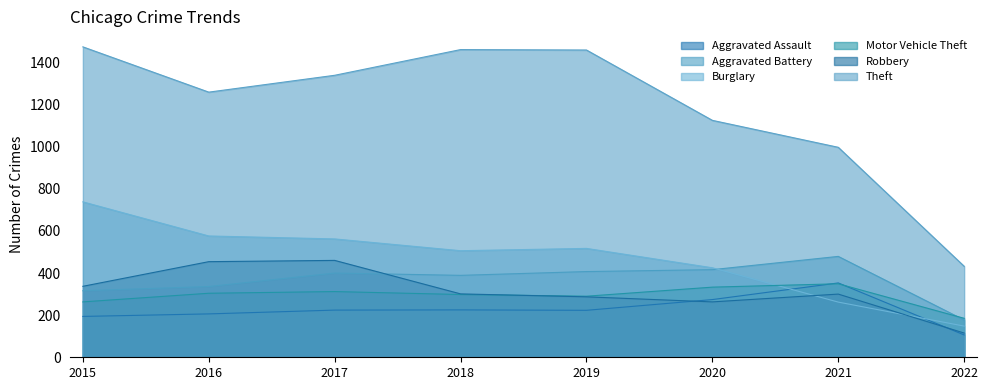

What is the difference between the highest and lowest values at 2019?

1236